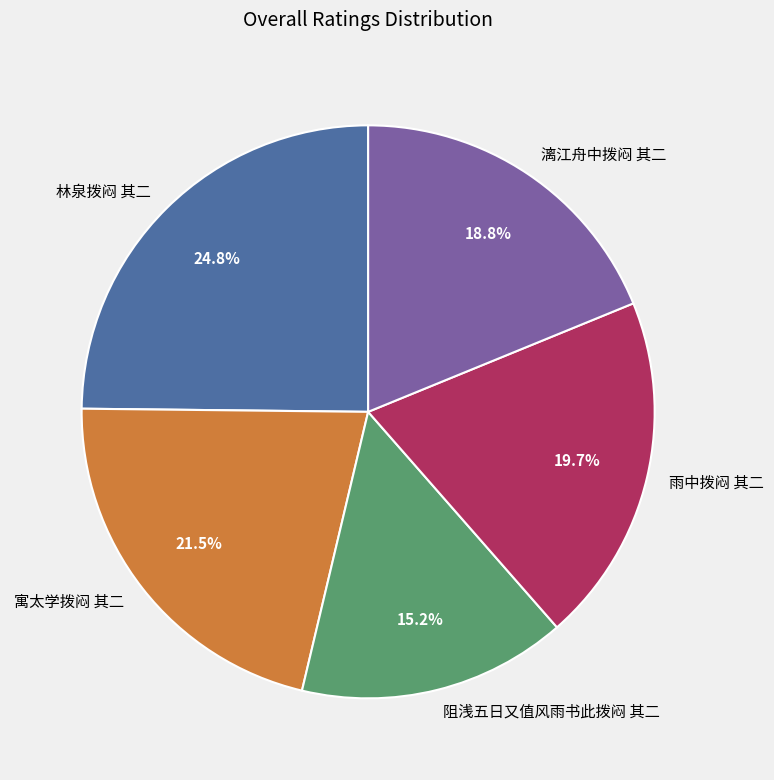

Approximately how many times larger is the value at 雨中拨闷 其二 compared to 林泉拨闷 其二?

0.8